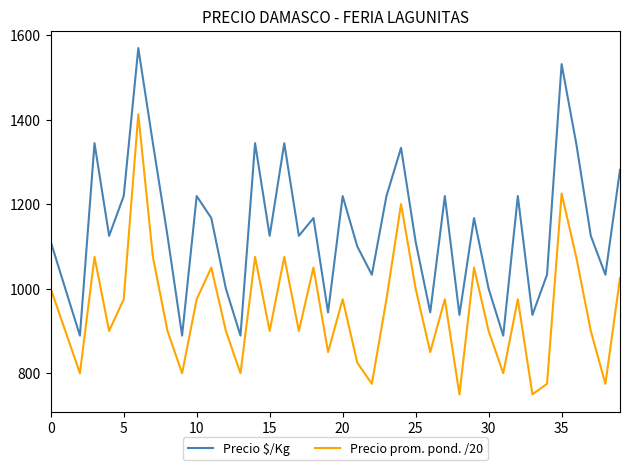

True or false: Precio $/Kg and Precio prom. pond. /20 cross at least once.

False